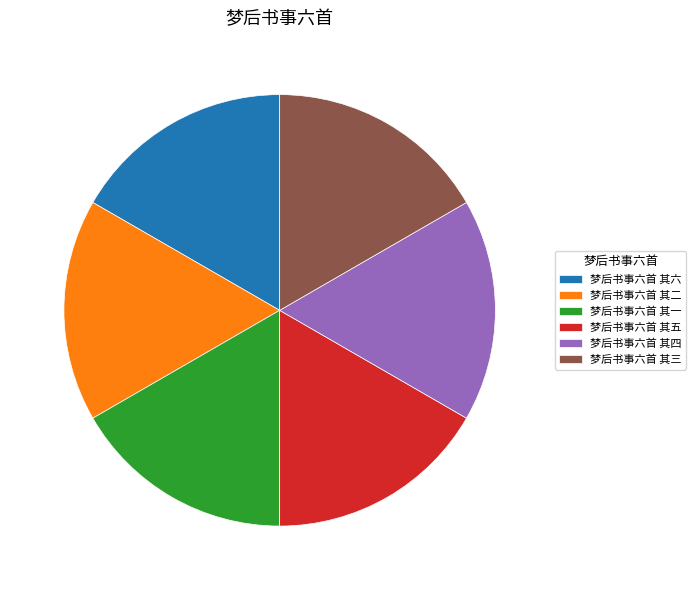

Do 梦后书事六首 其二 and 梦后书事六首 其五 together represent more than half of the pie?

No